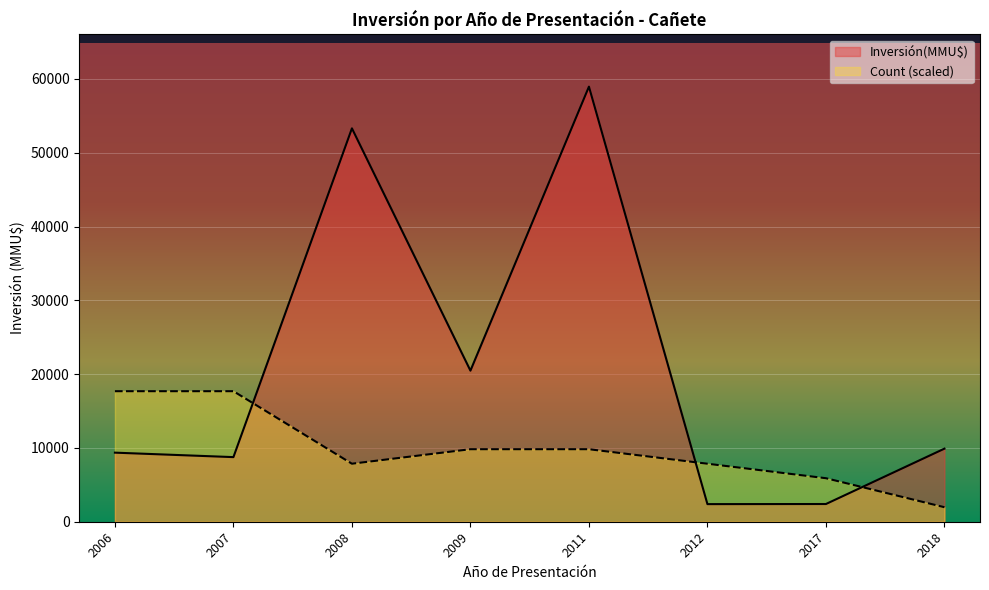

Which series has the largest total across all categories?

Inversión(MMU$)